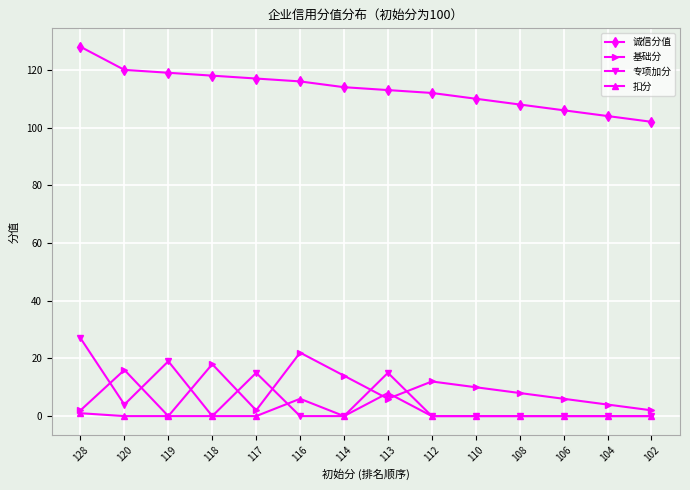

What is the highest value of the 专项加分 series?

27